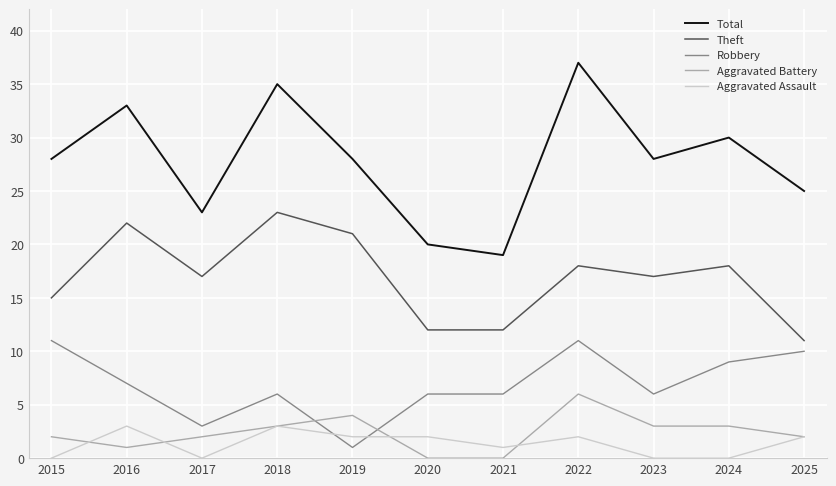

At 2019, list the series in order from smallest to largest.

Robbery, Aggravated Assault, Aggravated Battery, Theft, Total